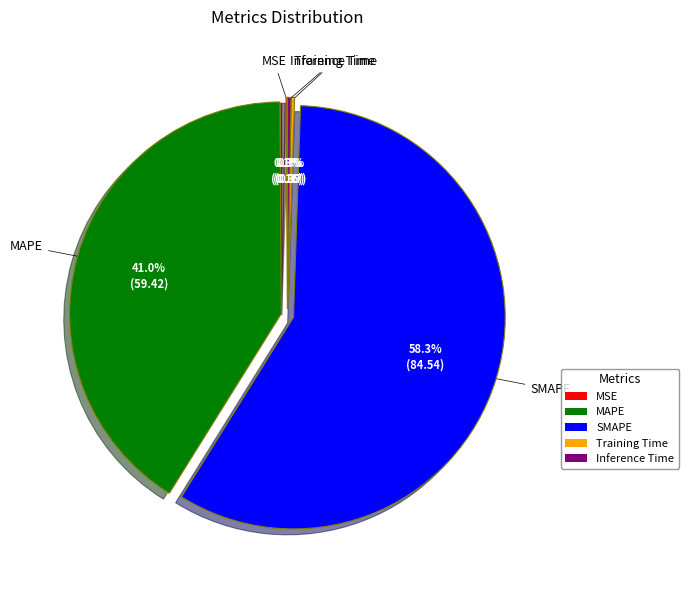

What portion of the pie excludes MAPE?

59.0%